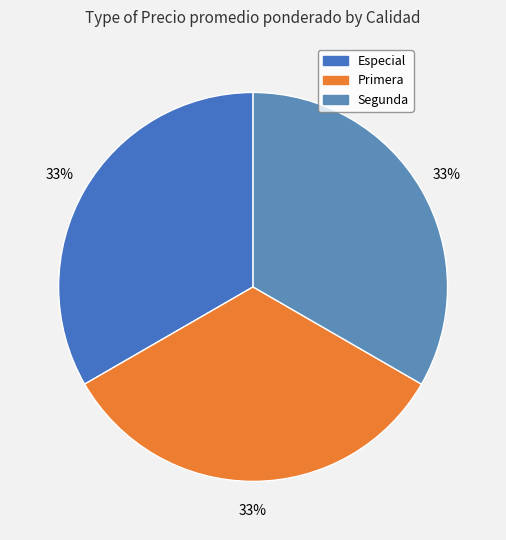

How many slices are in this pie chart?

3